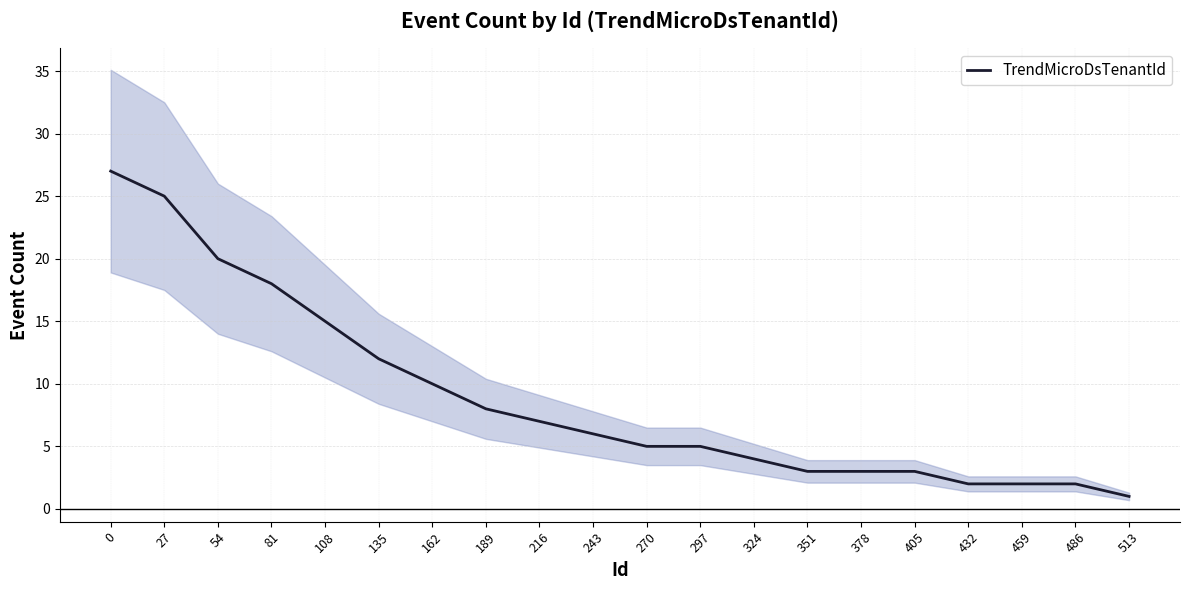

List the labels in order of value, largest first.

0, 27, 54, 81, 108, 135, 162, 189, 216, 243, 270, 297, 324, 351, 378, 405, 432, 459, 486, 513